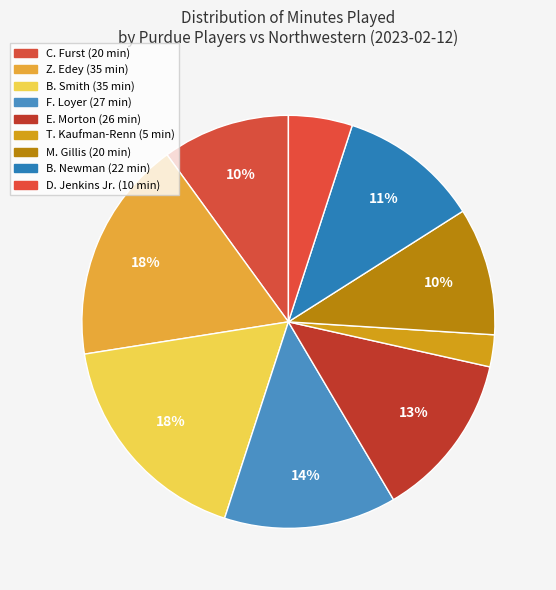

To the nearest percent, what percentage of the pie is C. Furst?

10%